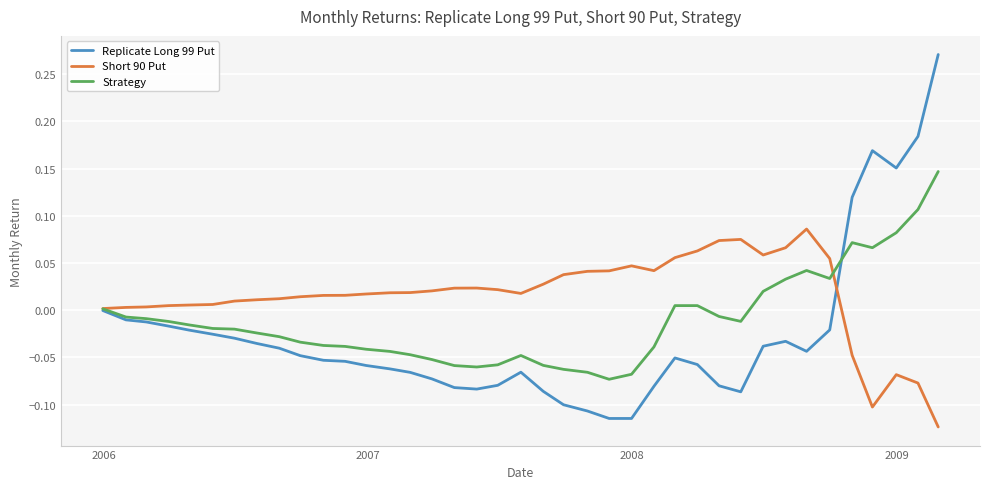

What is the sum of all Replicate Long 99 Put values?

-1.0